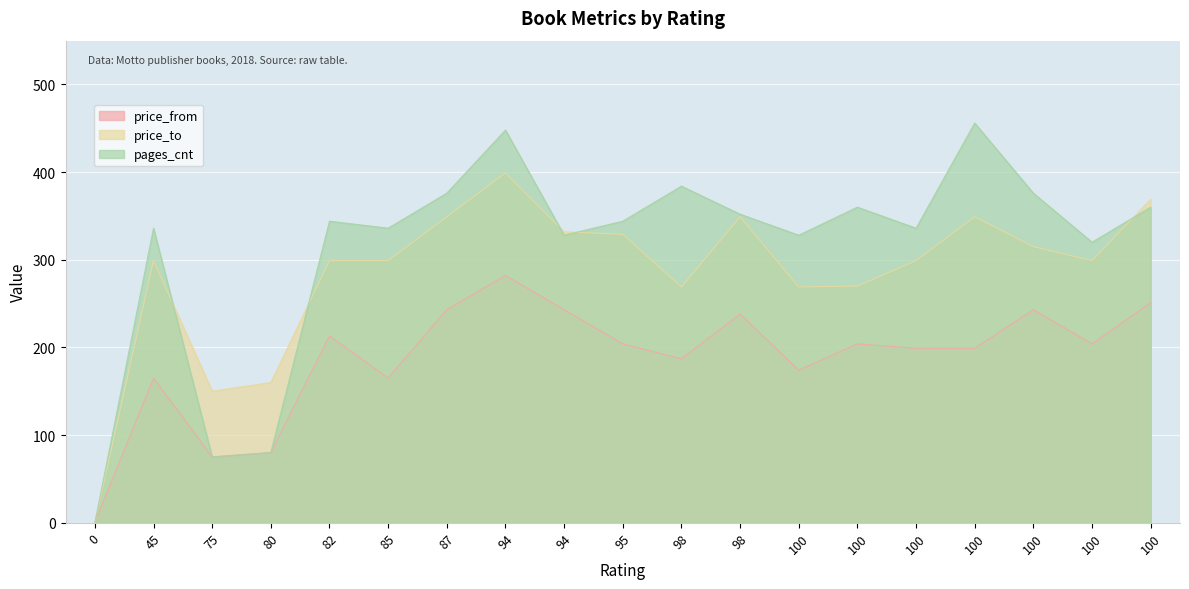

True or false: pages_cnt has a value of 320 at 100.

True